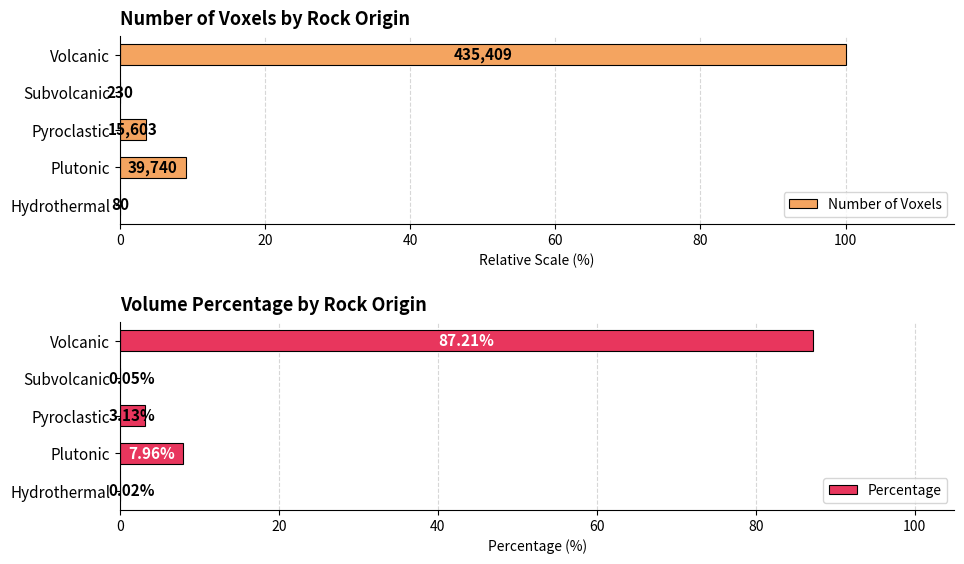

Reading left to right, extract all data points from this chart.

Number of Voxels: 0.0	9.1	3.6	0.1	100.0
Percentage: 0.0	8.0	3.1	0.0	87.2